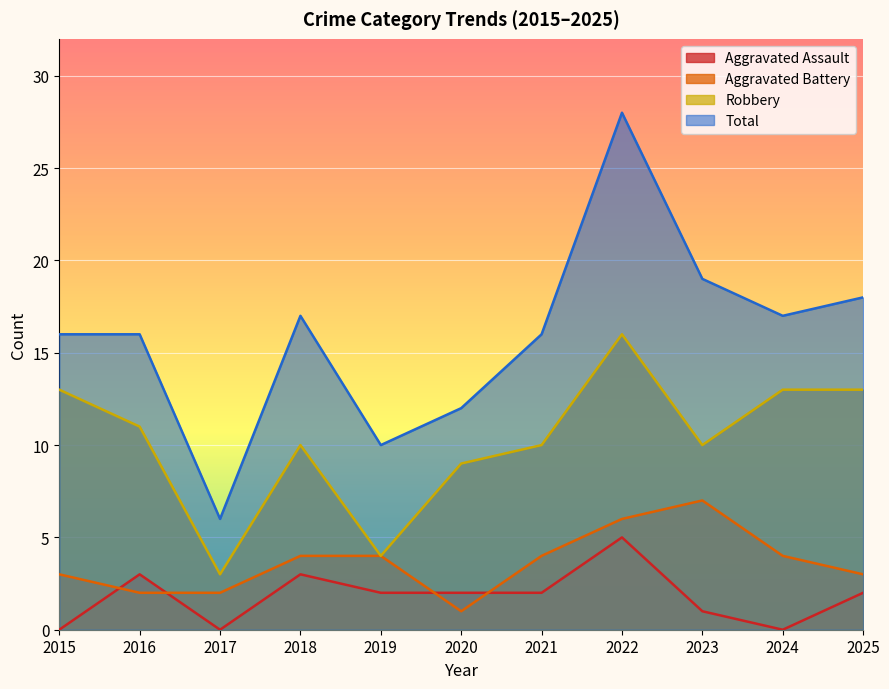

How many Aggravated Assault values are between 0 and 3?

10